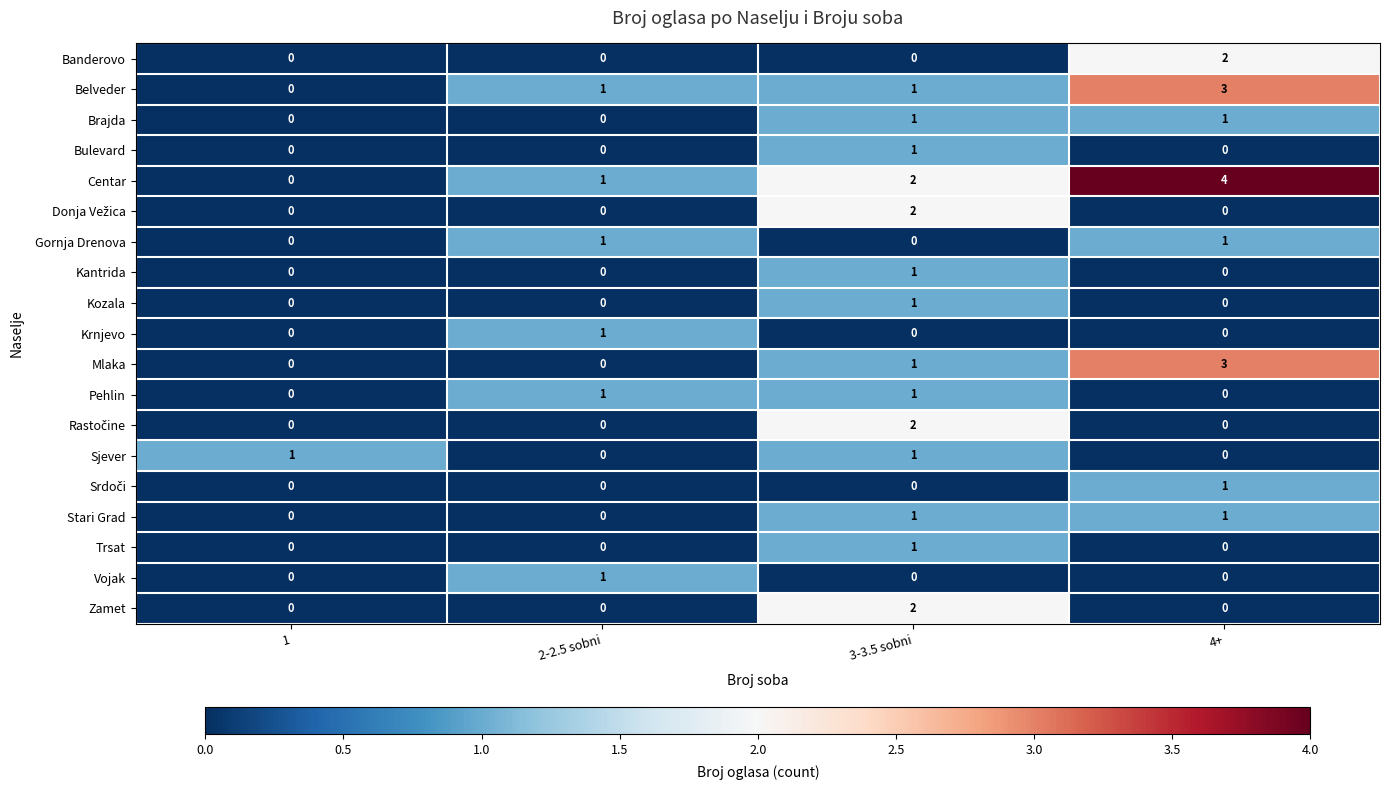

Is the value of Bulevard at 3-3.5 sobni greater than the value of Kantrida at 2-2.5 sobni?

Yes